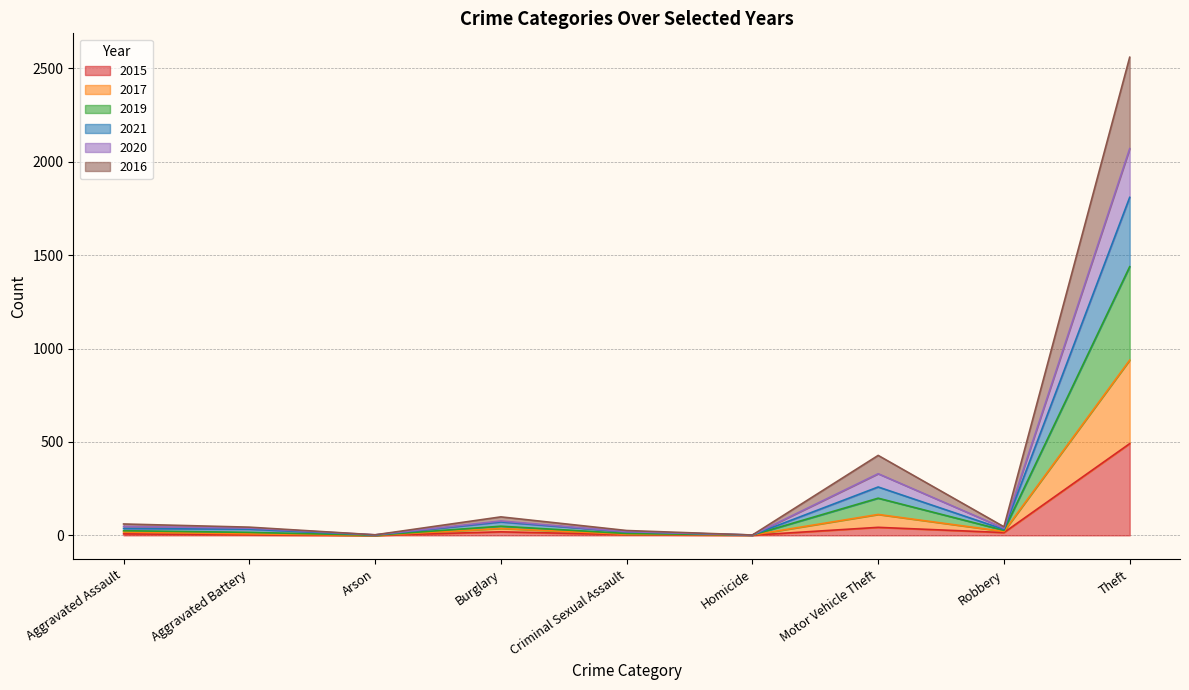

How many interior local peaks does the 2021 series have?

2